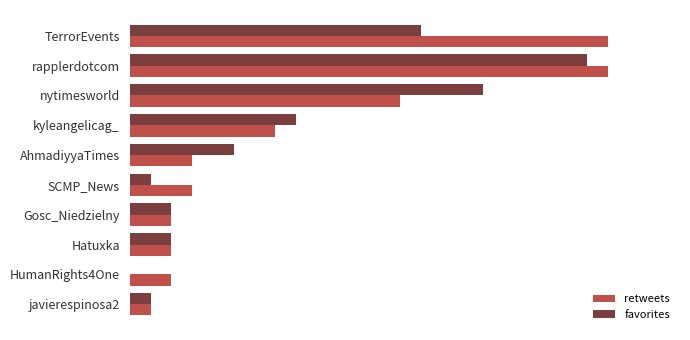

What is the average value of the retweets series?

8